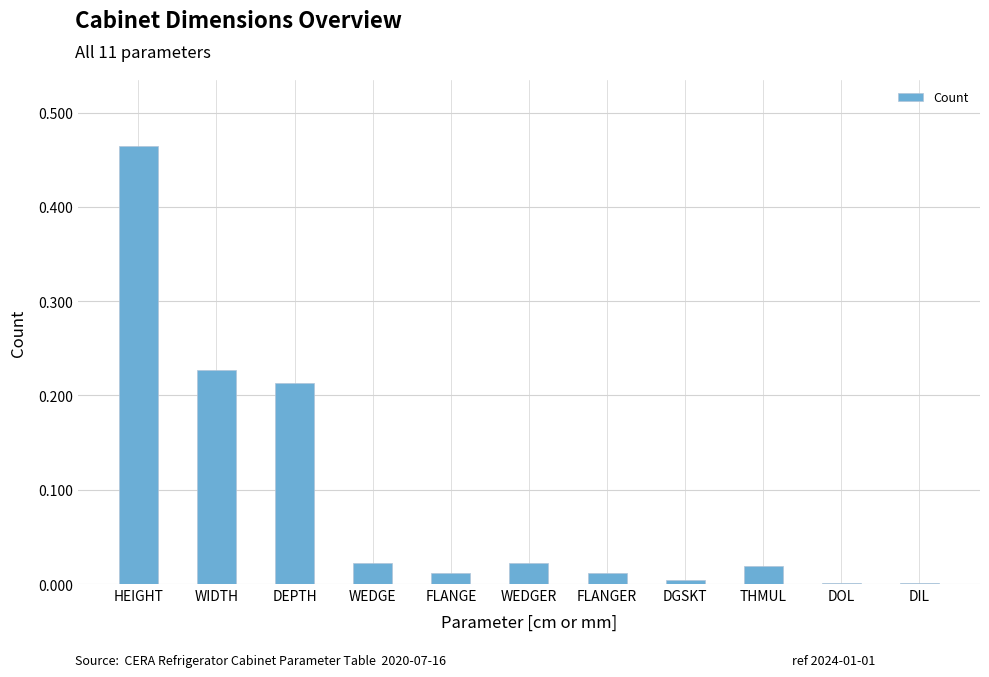

What is the sum of all values?

1.0